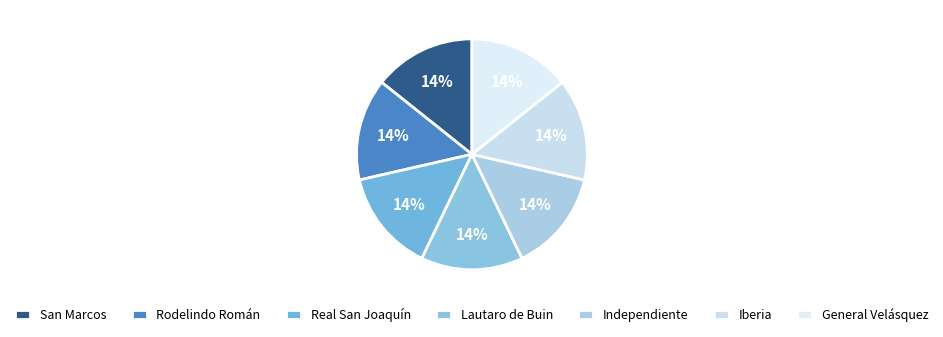

Does any single category account for the majority?

No